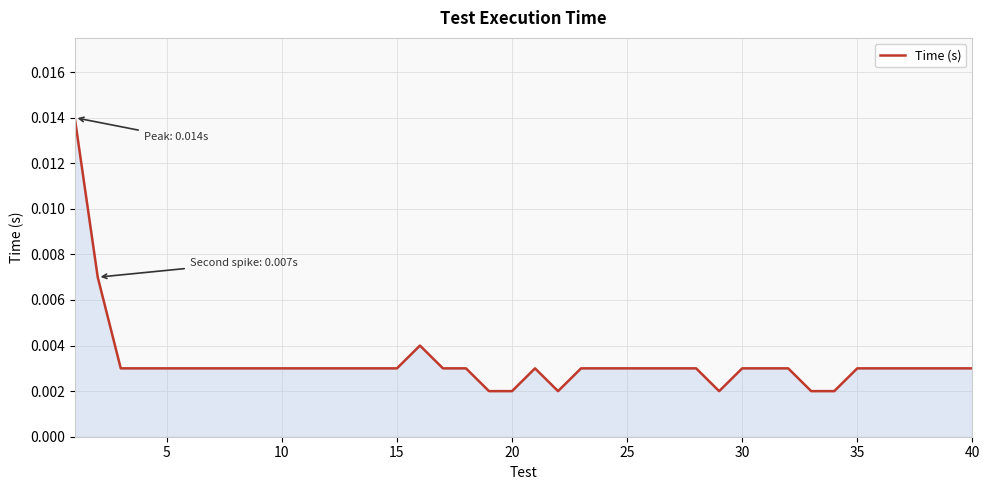

Does the chart display data point markers on the line(s)?

No